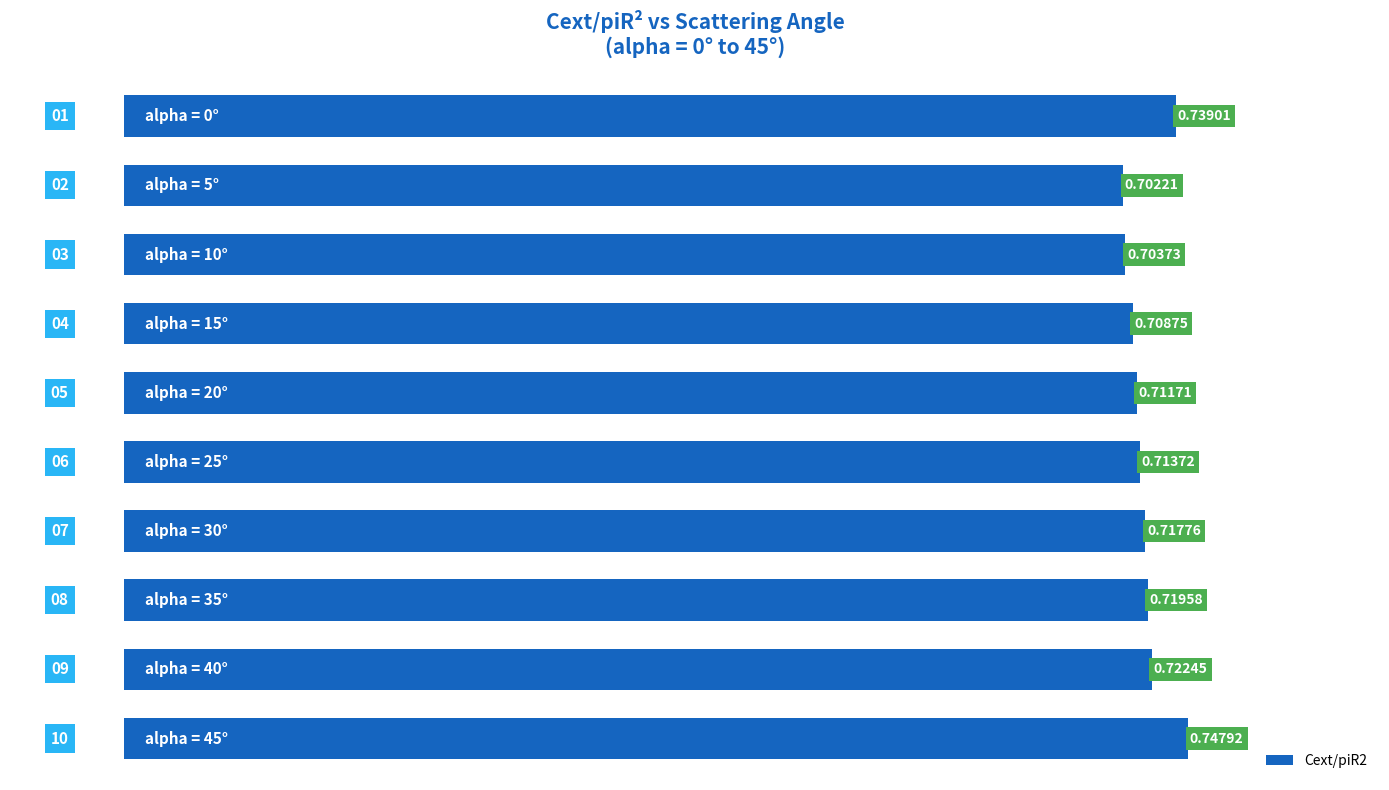

Does the chart contain stacked bars?

No